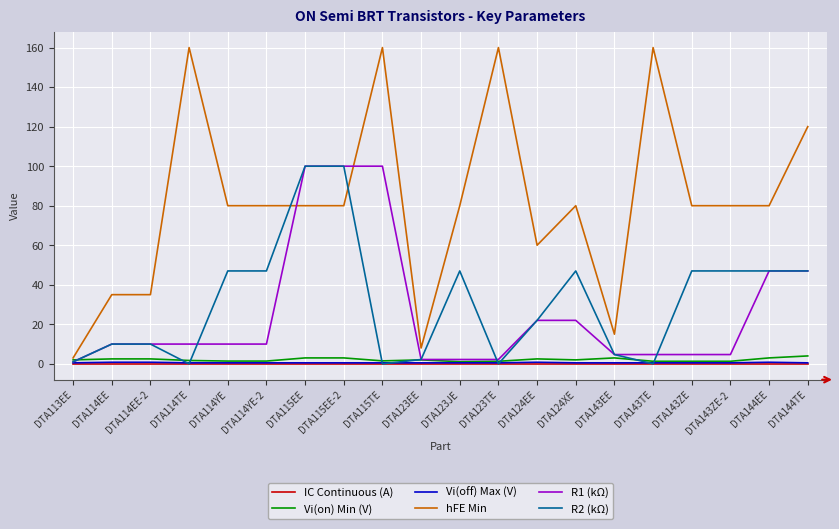

The value of hFE Min at DTA123JE is 80.0. True or false?

True